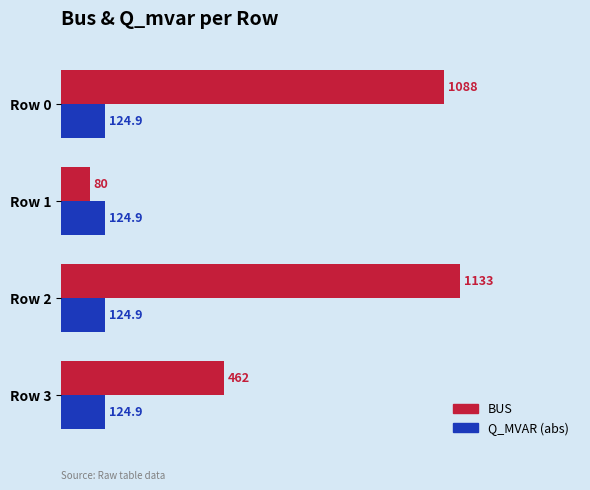

At which category does the chart reach its minimum across all series?

Row 1